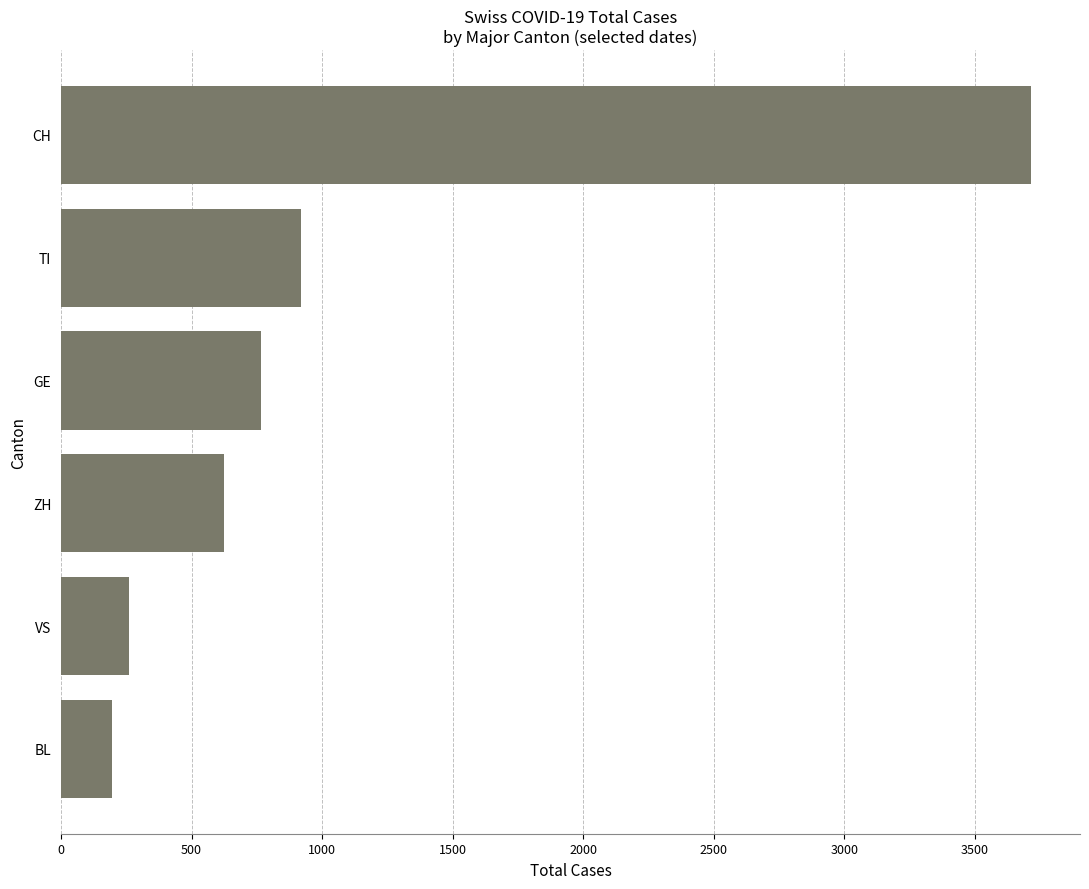

What is the smallest value displayed?

195